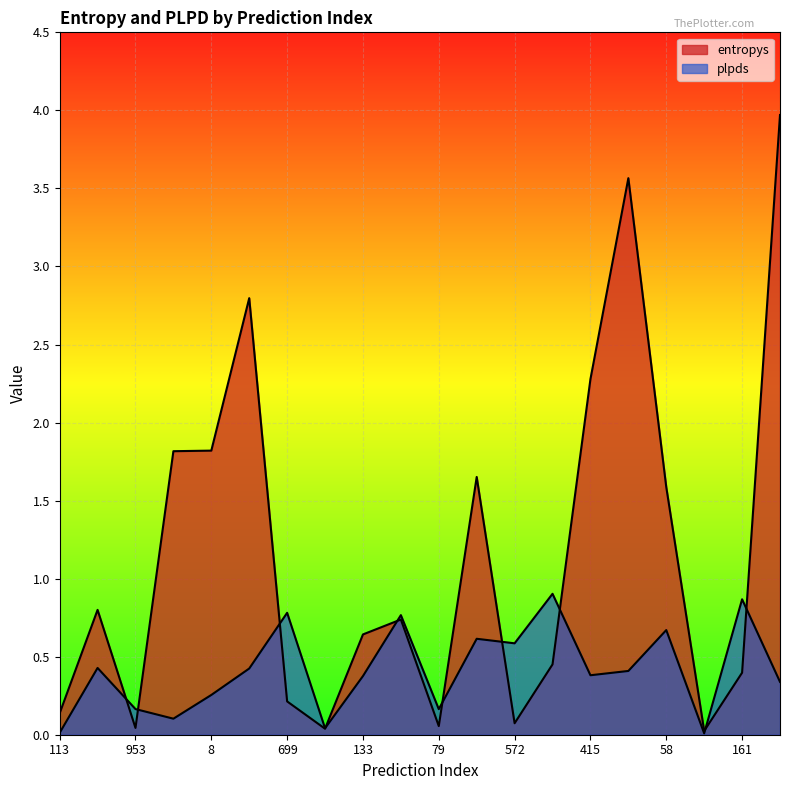

At how many categories does at least one series exceed 1?

8